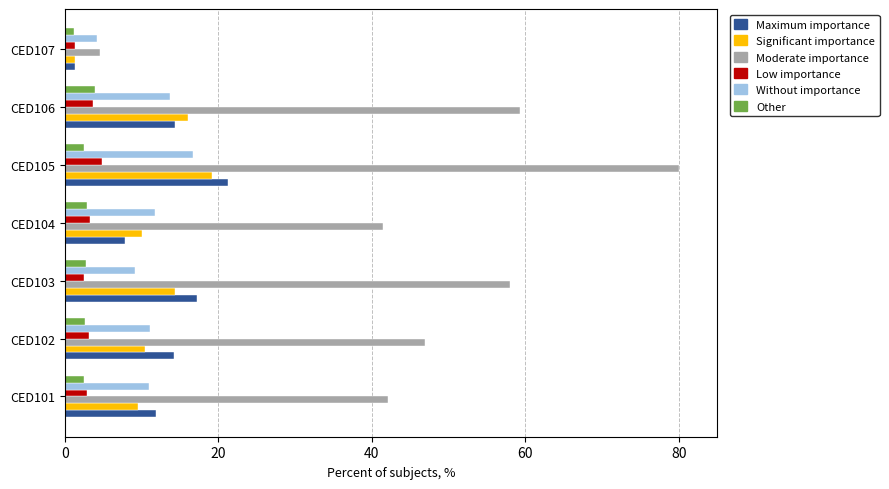

What is the spread (max minus min) of values at CED104?

38.6